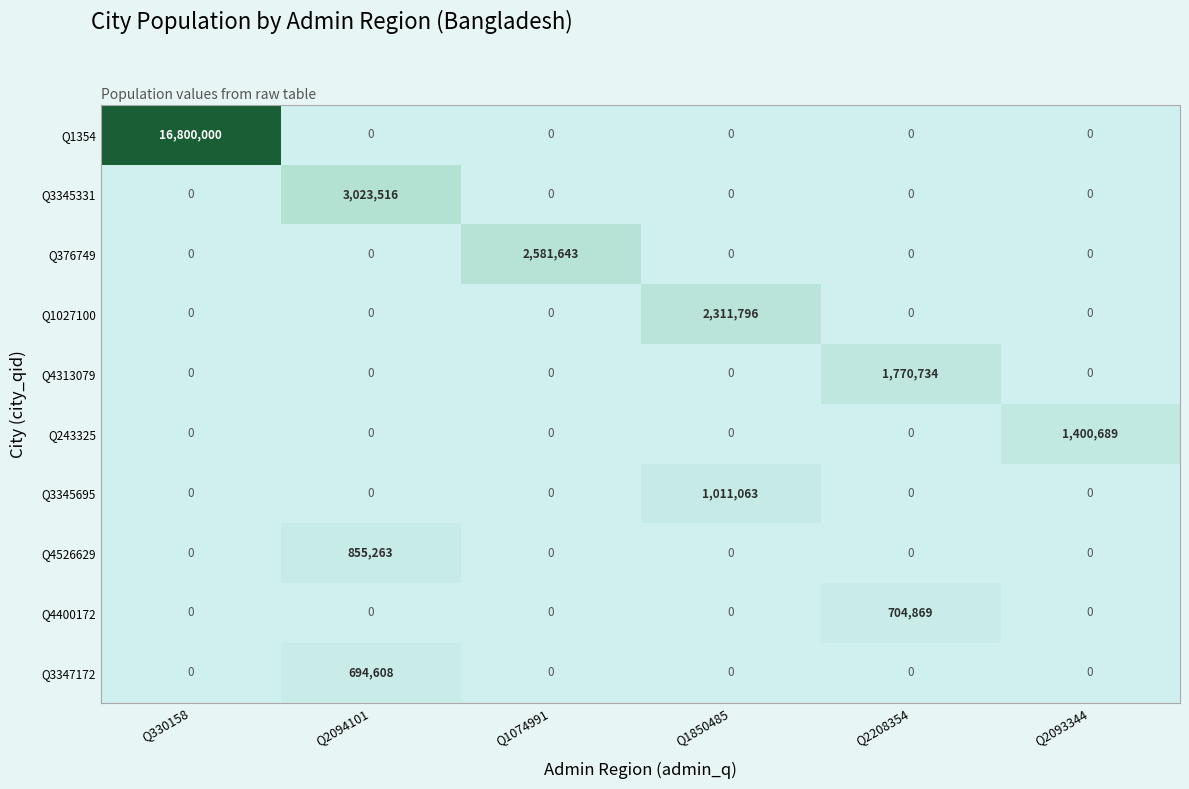

Which series has the largest total across all categories?

Q1354